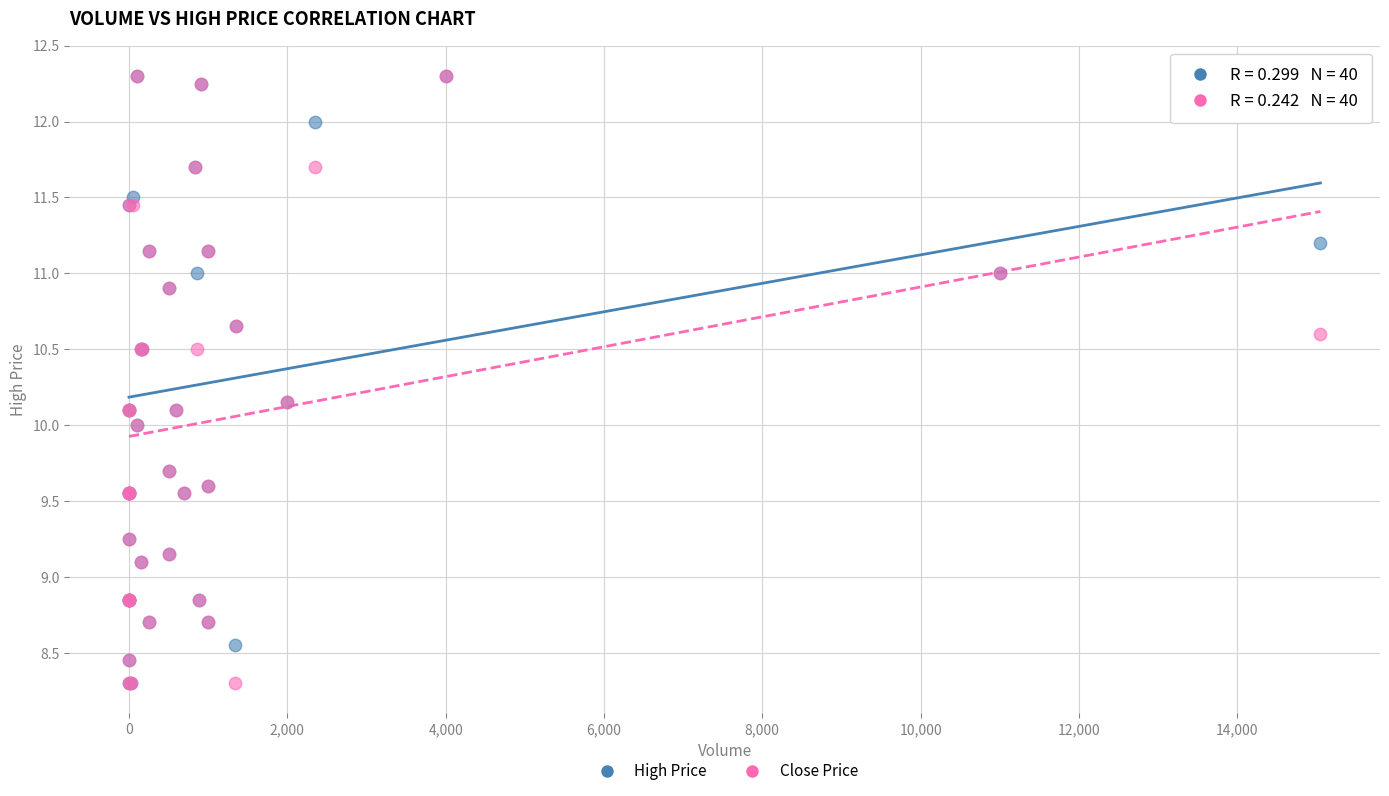

What are all the series names shown in the legend?

High Price, Close Price